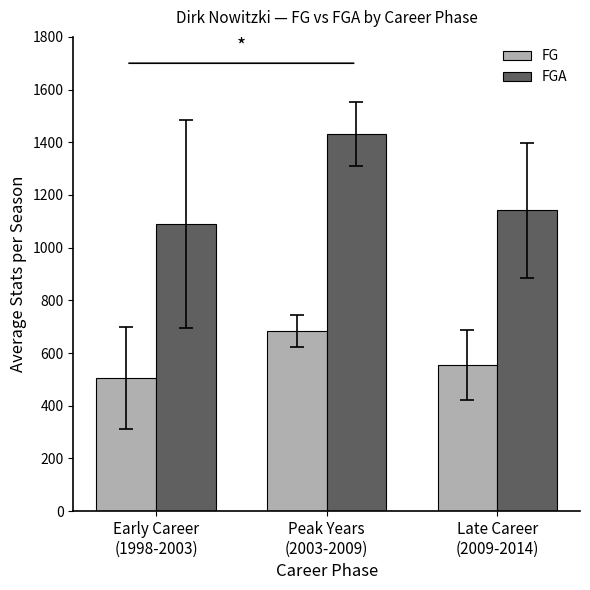

Reading left to right, transcribe all the data shown in this chart.

FG: Early Career
(1998-2003)=506.4	Peak Years
(2003-2009)=682.7	Late Career
(2009-2014)=555.8
FGA: Early Career
(1998-2003)=1089.6	Peak Years
(2003-2009)=1431.7	Late Career
(2009-2014)=1142.0